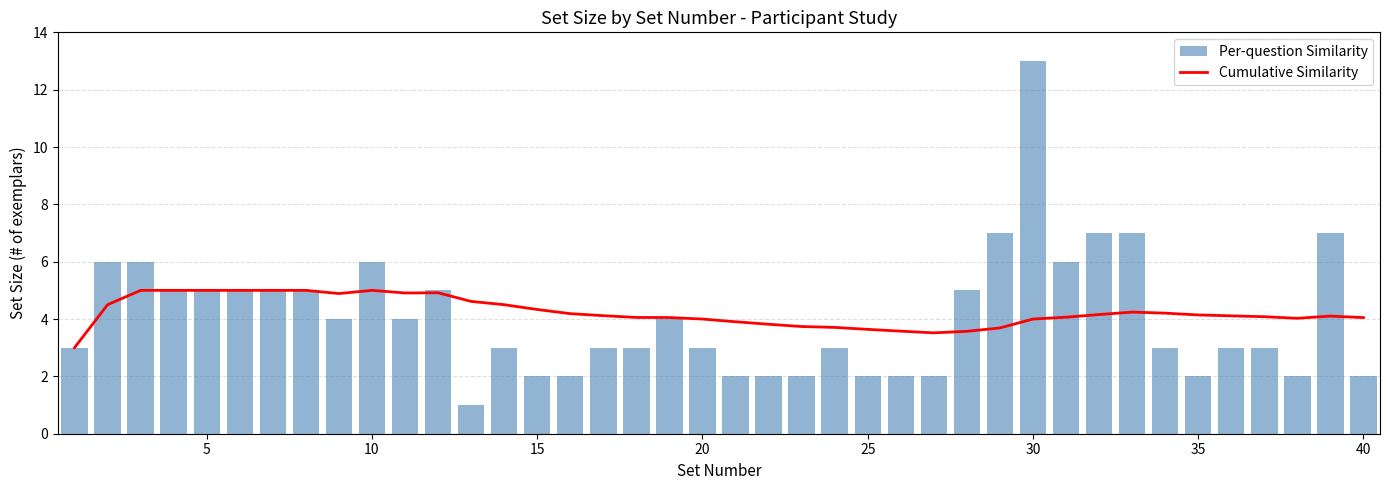

What is the average value of the Per-question Similarity series?

4